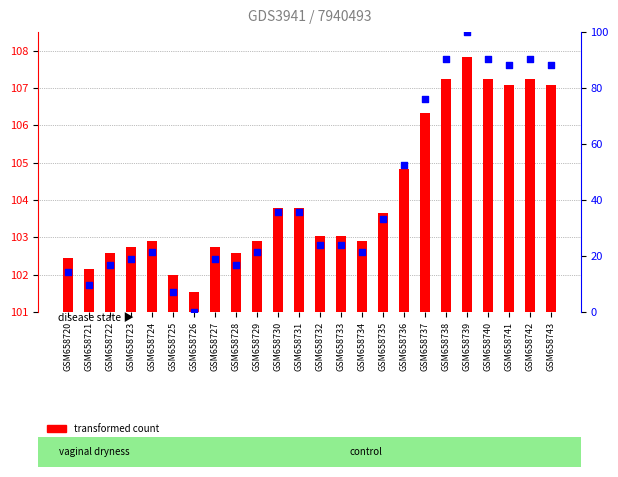

At how many categories does at least one series exceed 88?

24